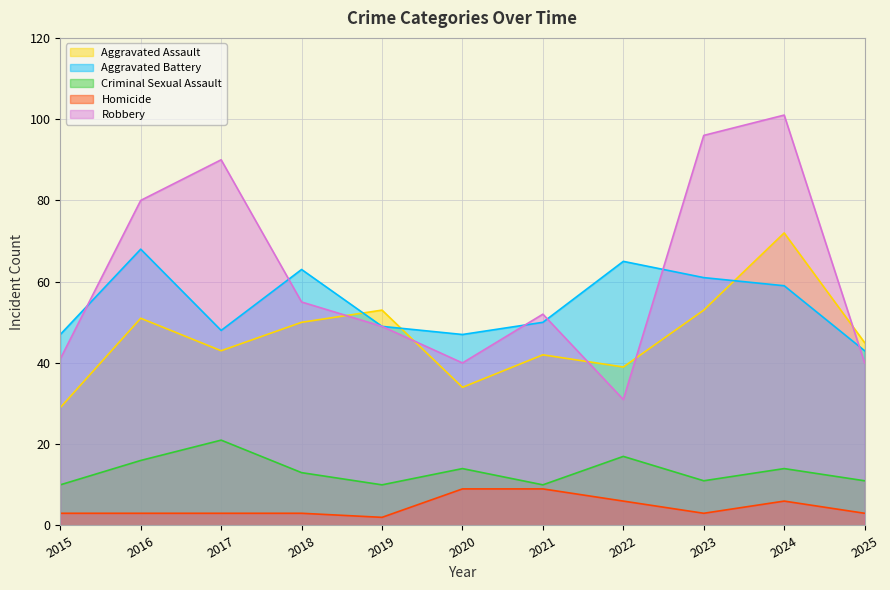

Does the chart display data point markers on the line(s)?

No